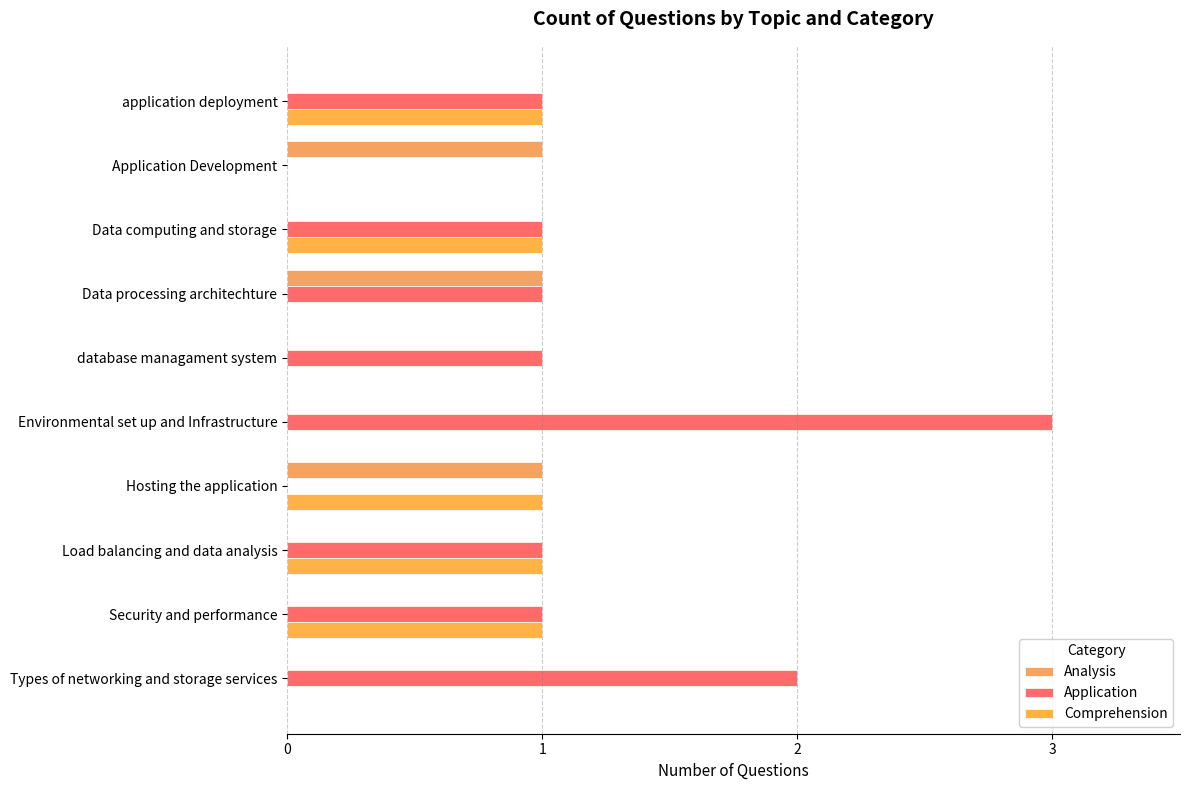

How many data points does each series have?

10